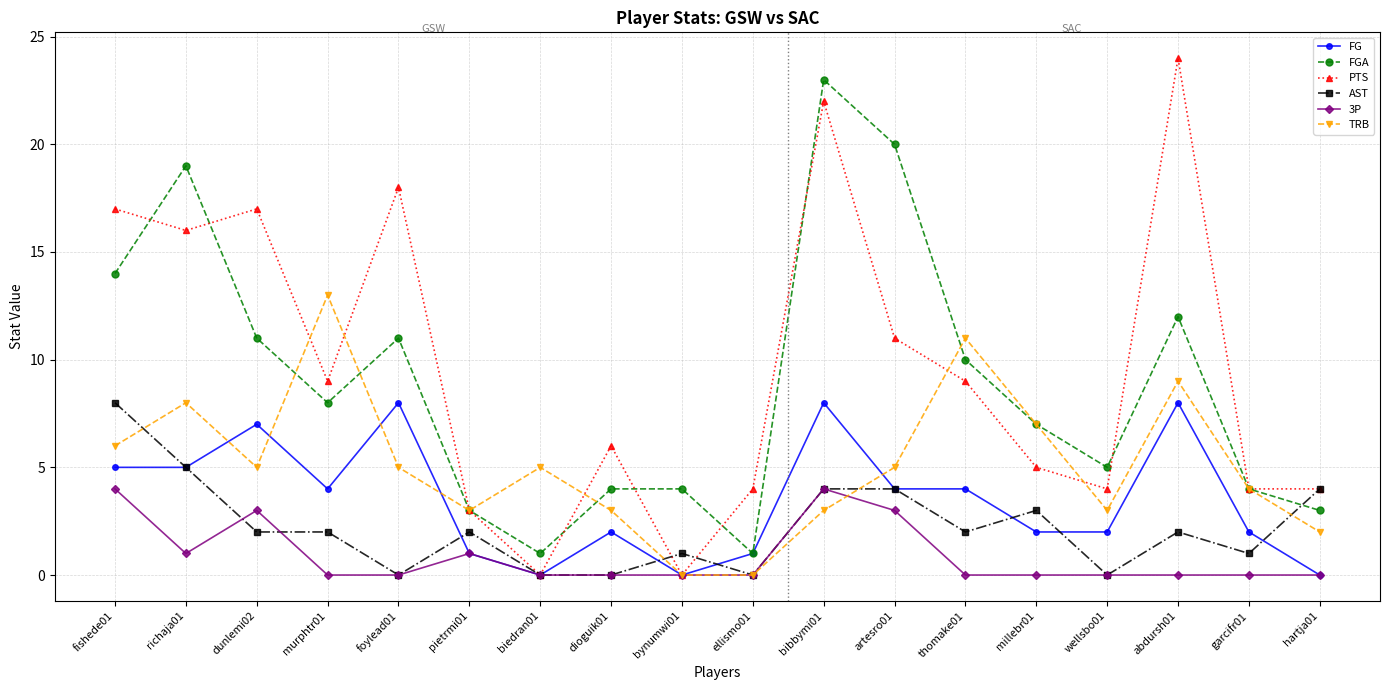

The AST series shows 3 at abdursh01. True or false?

False